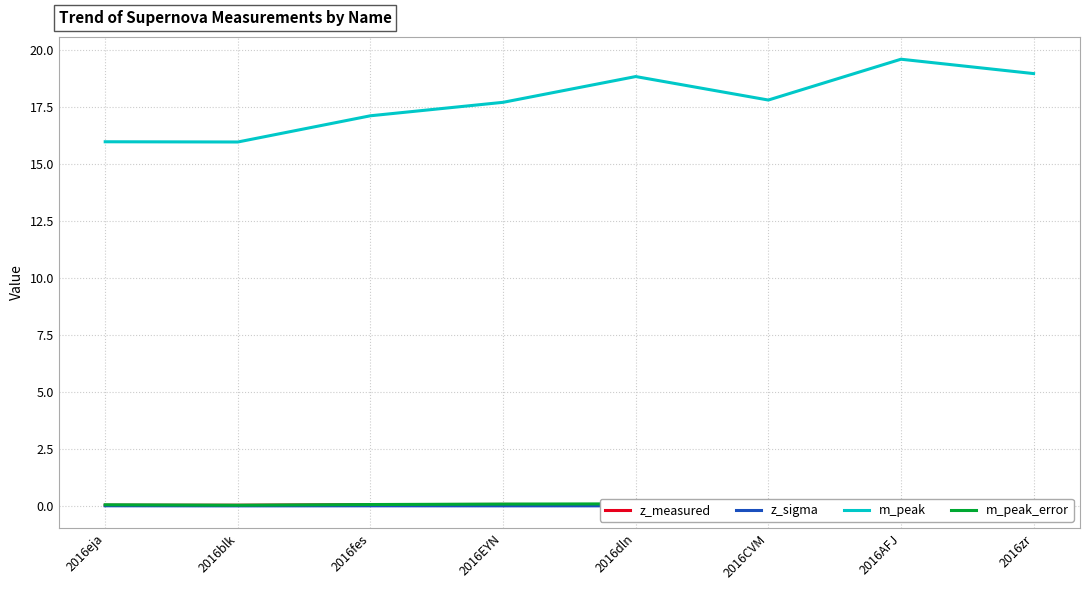

What is the total value across all series at 2016fes?

17.2